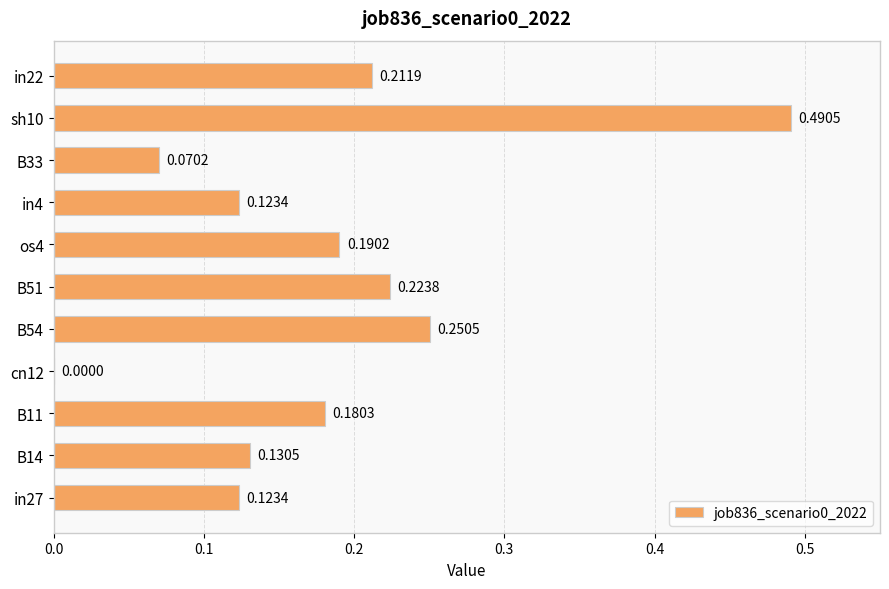

Which has a higher value, in22 or B33?

in22